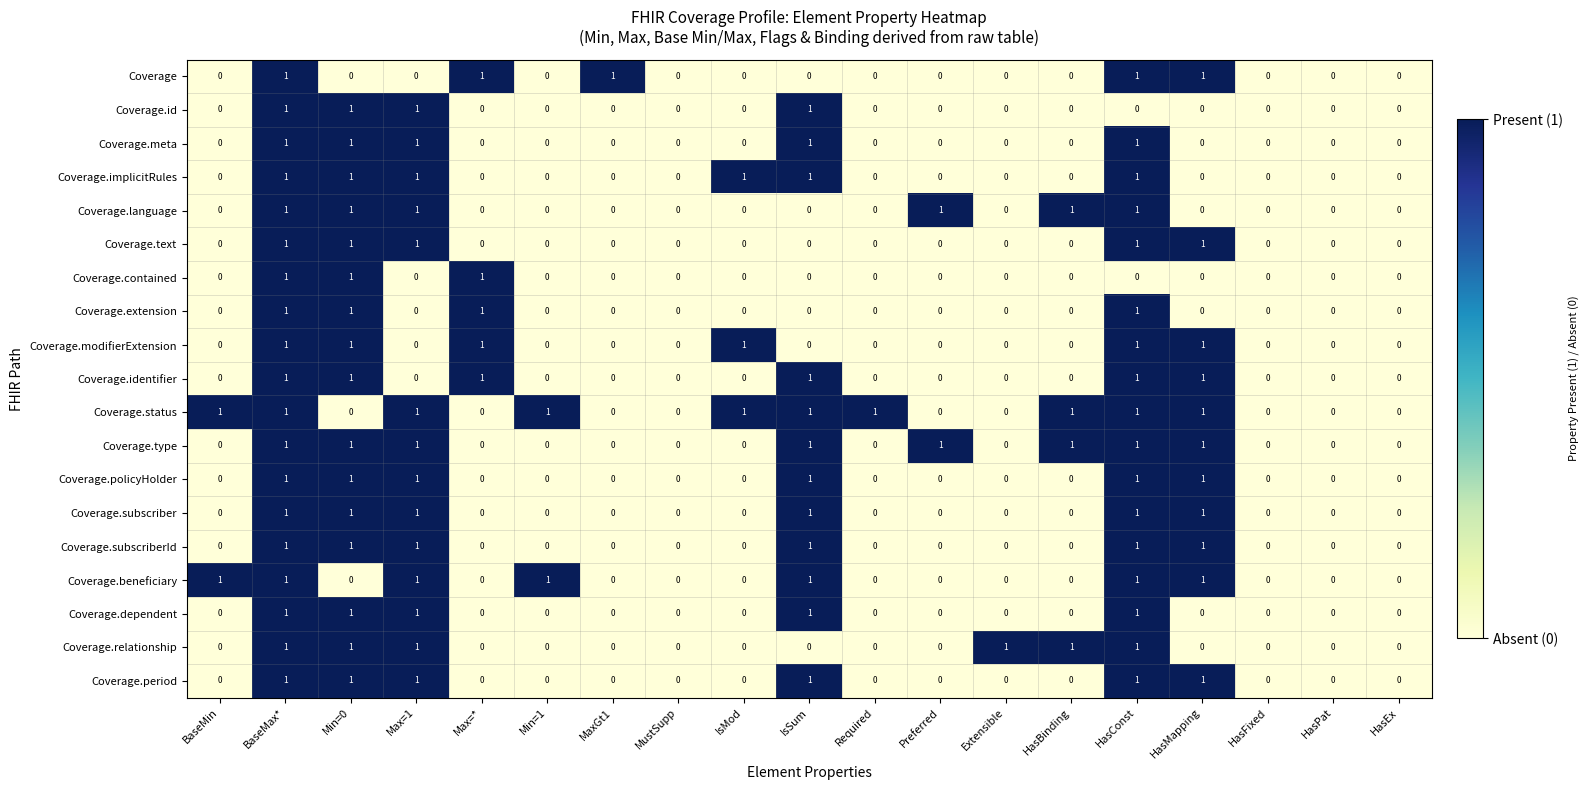

Count the Coverage.status values in the range 0 to 1.

19